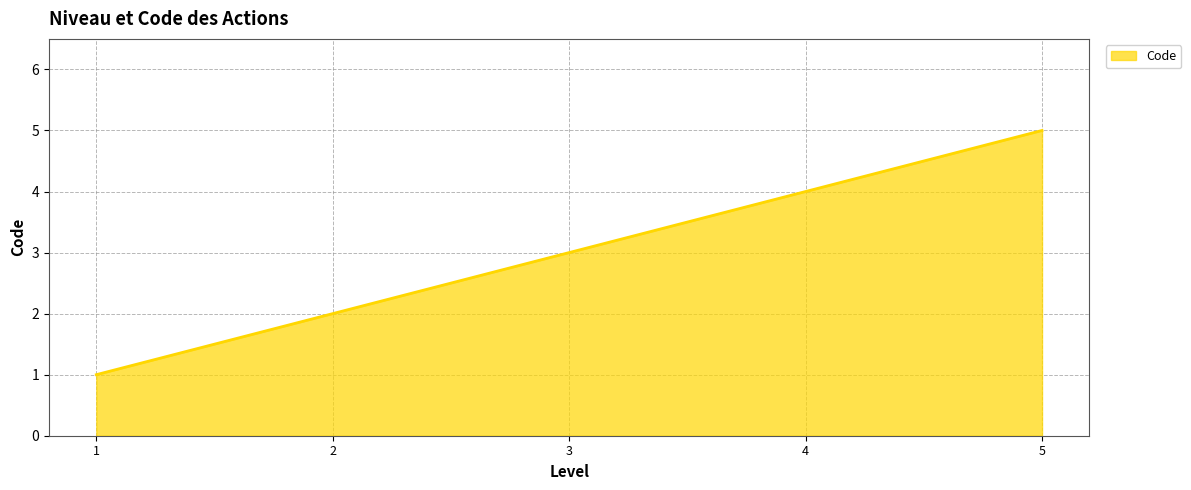

What is the ratio of the value at 2 to the value at 3?

0.7